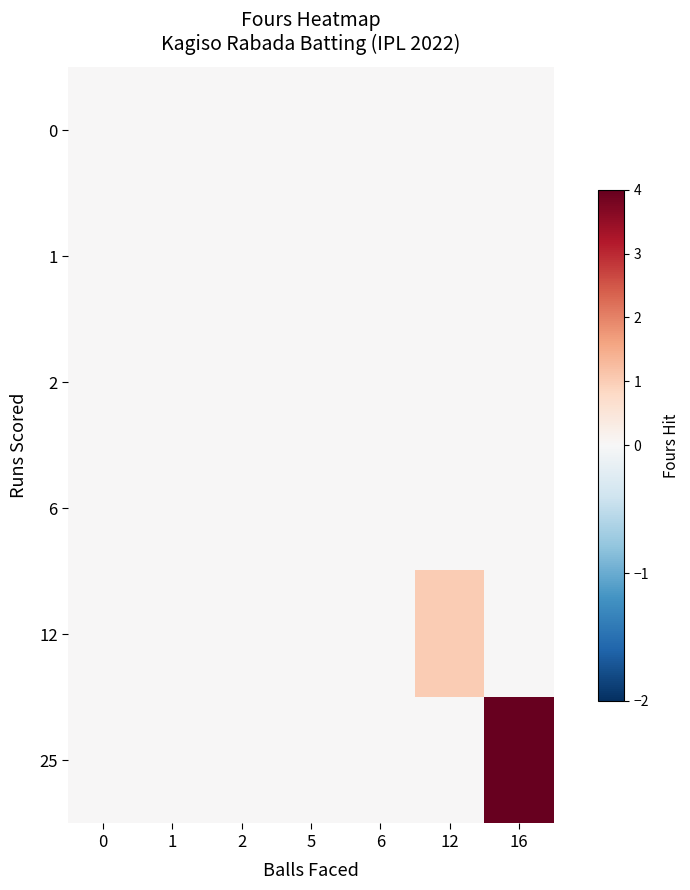

Reading left to right, transcribe all the data shown in this chart.

row_0: 0	0	0	0	0	0	0
row_1: 0	0	0	0	0	0	0
row_2: 0	0	0	0	0	0	0
row_3: 0	0	0	0	0	0	0
row_4: 0	0	0	0	0	1	0
row_5: 0	0	0	0	0	0	4